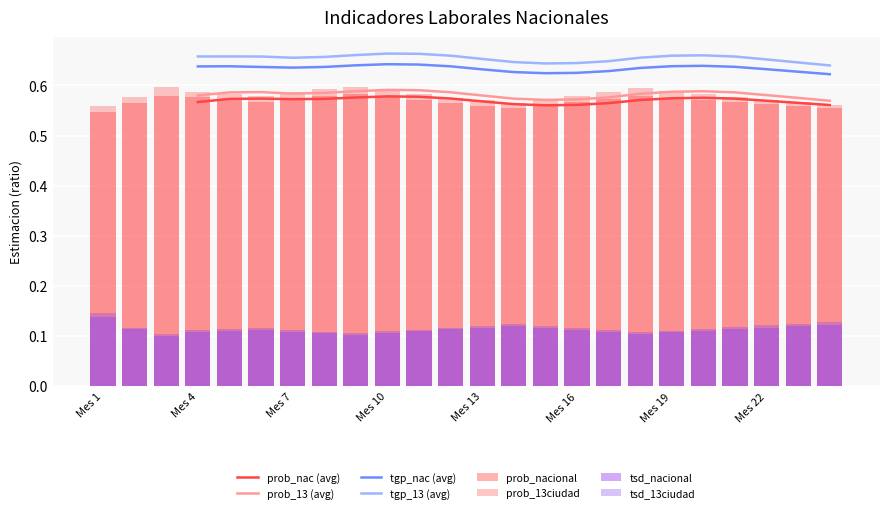

Are the bars horizontal?

No